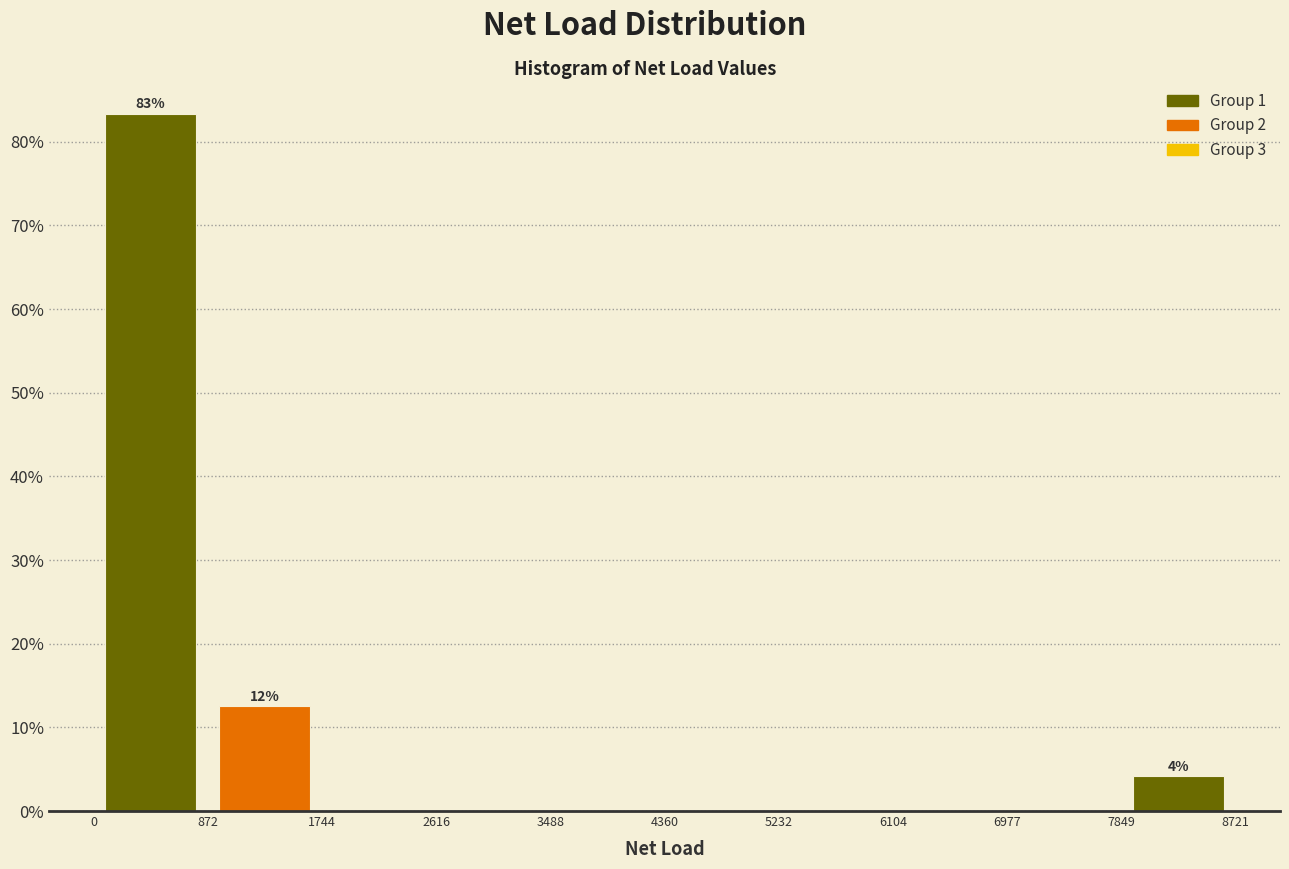

Which range on the x-axis has the tallest bar?

0 to 872